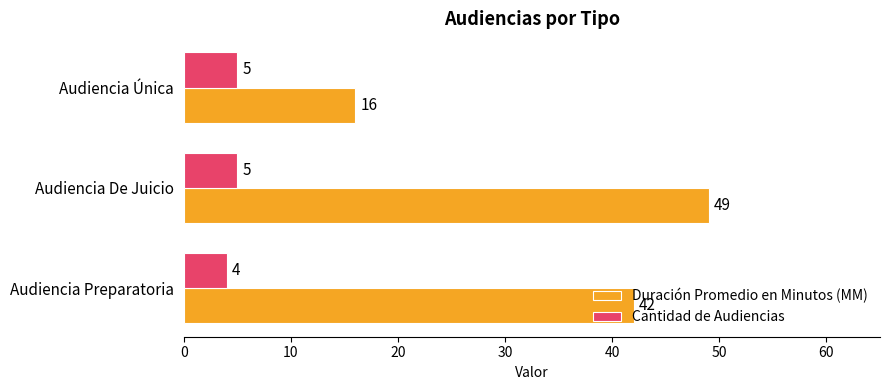

Between Audiencia Preparatoria and Audiencia Única, which series saw the biggest shift?

Duración Promedio en Minutos (MM)